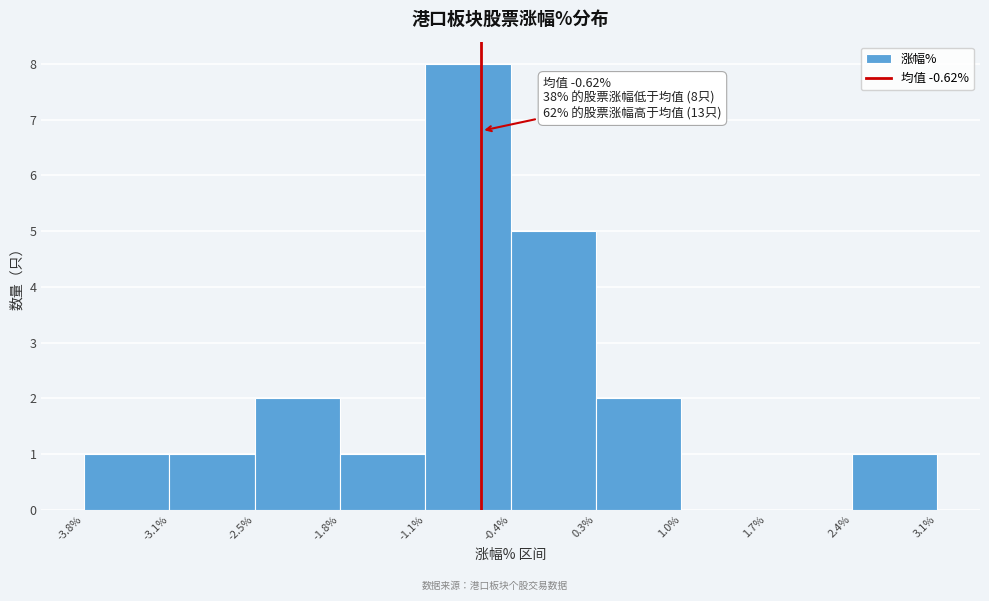

Over which range of the x-axis is the bar tallest?

-1.1% to -0.4%